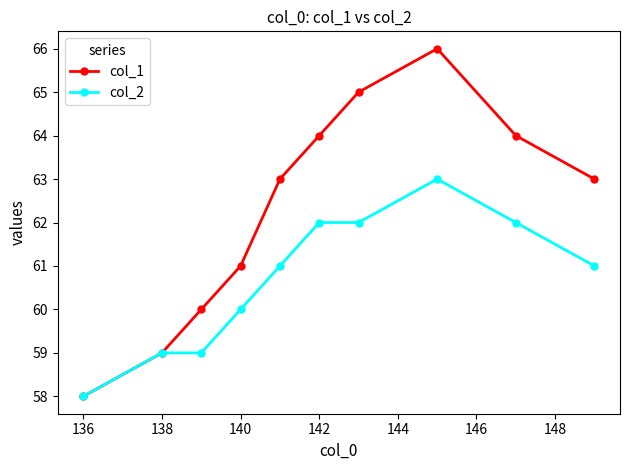

Count the number of data series in this chart.

2